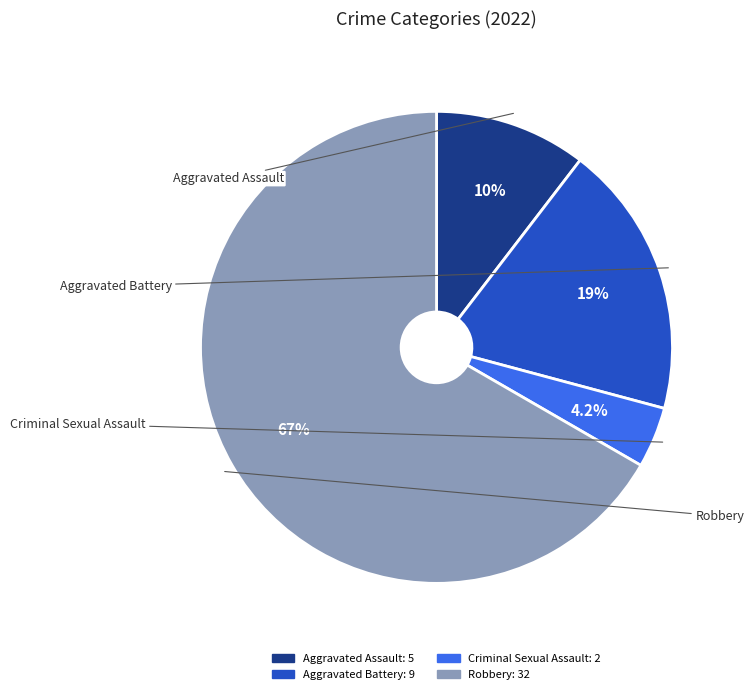

What is the ratio of the value at Aggravated Battery to the value at Robbery?

0.3